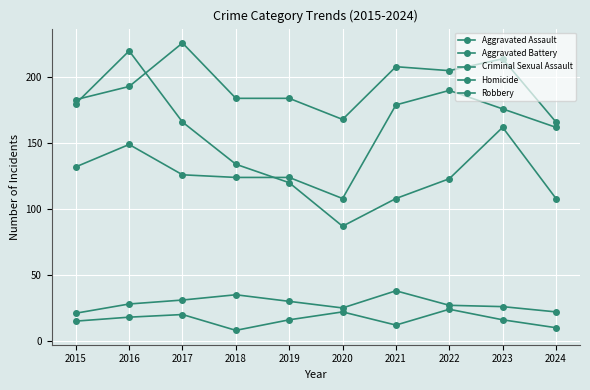

Does the chart have visible grid lines?

Yes